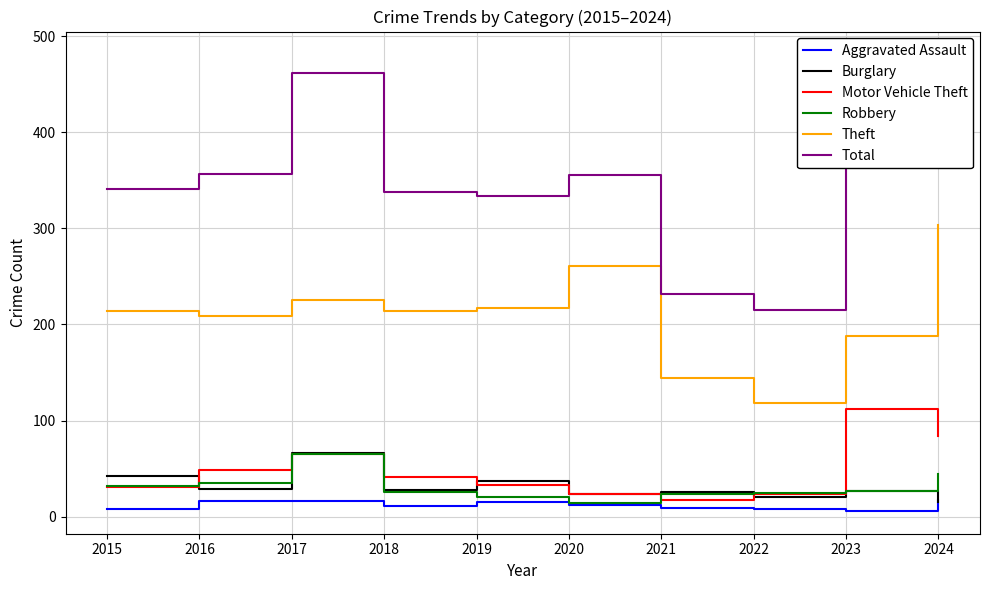

Does the chart have visible grid lines?

Yes